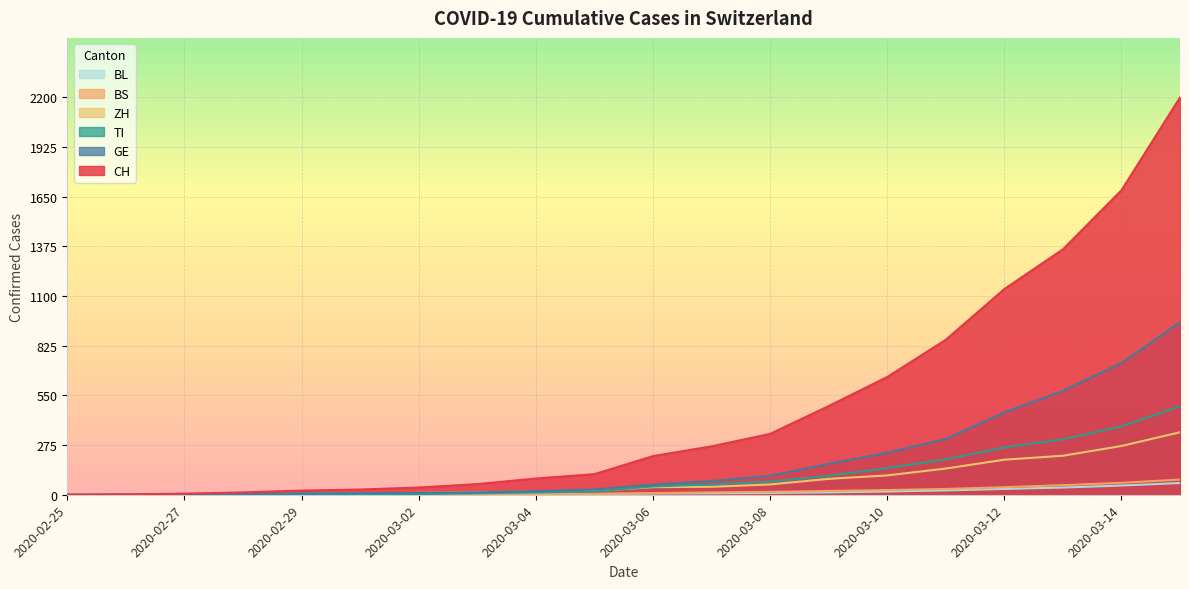

List the labels in order of TI value, largest first.

2020-03-15, 2020-03-14, 2020-03-13, 2020-03-12, 2020-03-11, 2020-03-10, 2020-03-09, 2020-03-08, 2020-03-07, 2020-03-06, 2020-03-05, 2020-03-04, 2020-03-03, 2020-03-02, 2020-02-29, 2020-03-01, 2020-02-26, 2020-02-27, 2020-02-28, 2020-02-25